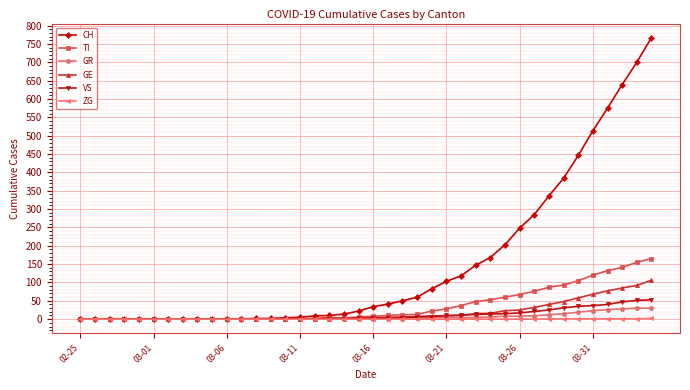

Which series has the largest range (max minus min)?

CH